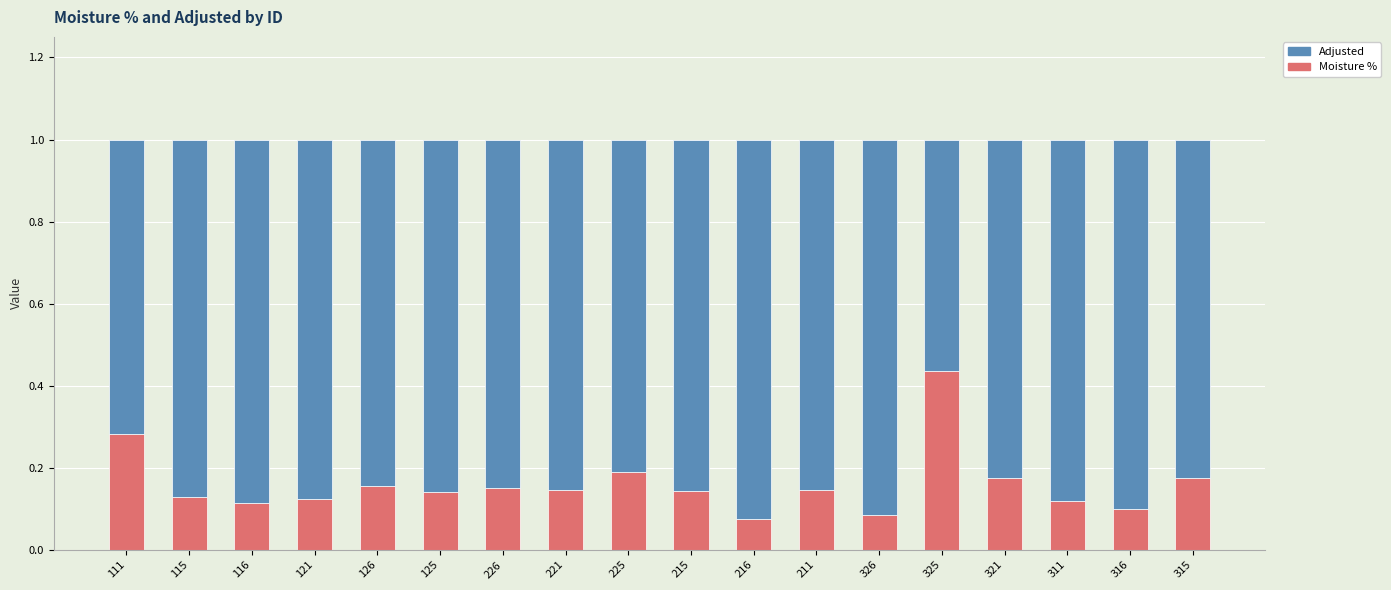

Count the number of data series in this chart.

2